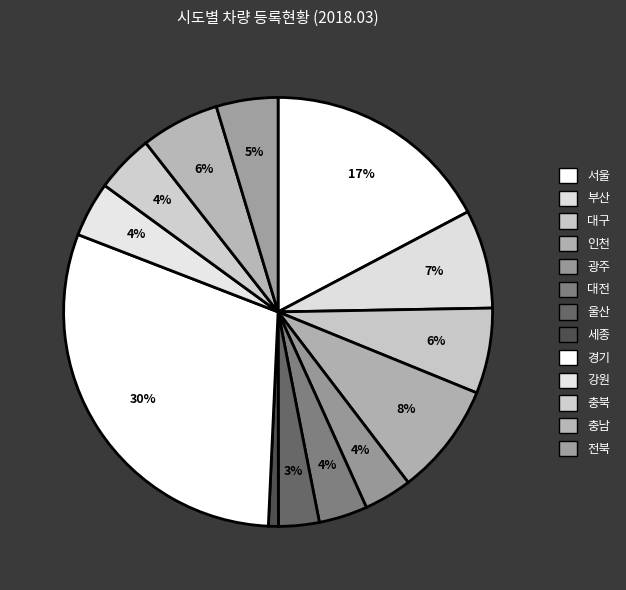

Between 강원 and 대구, which is larger?

대구